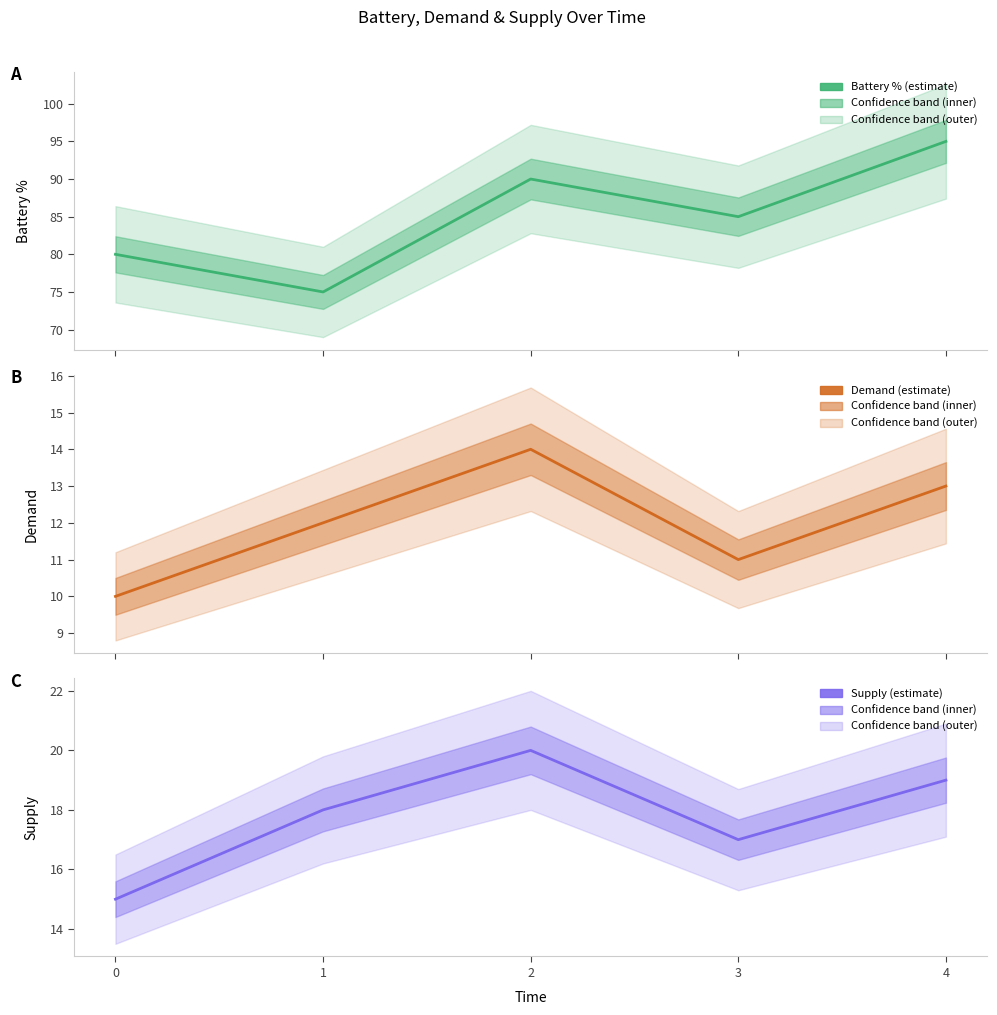

At which category does Battery % reach its first local peak?

2